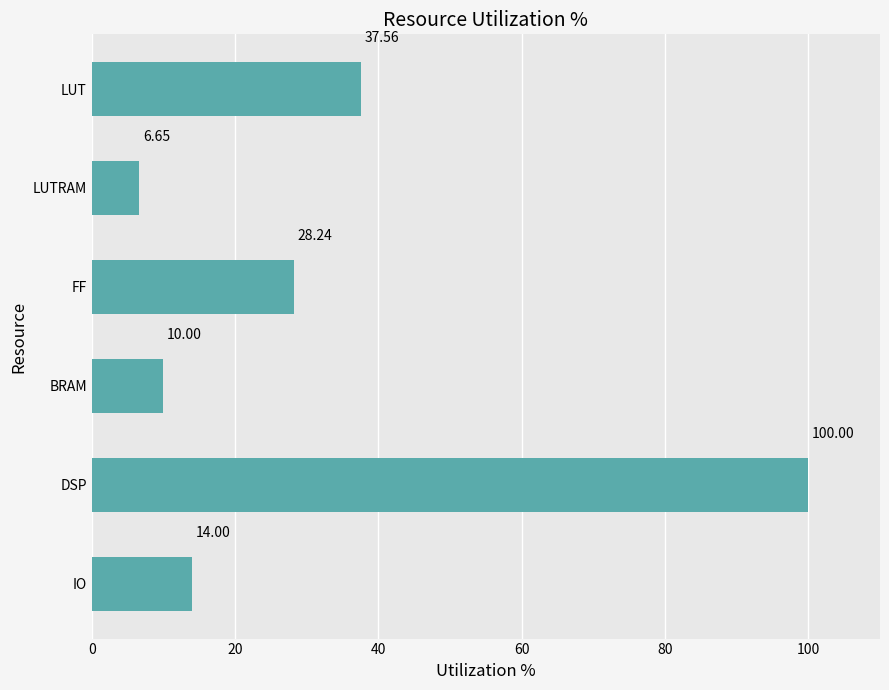

Does the chart contain any negative values?

No